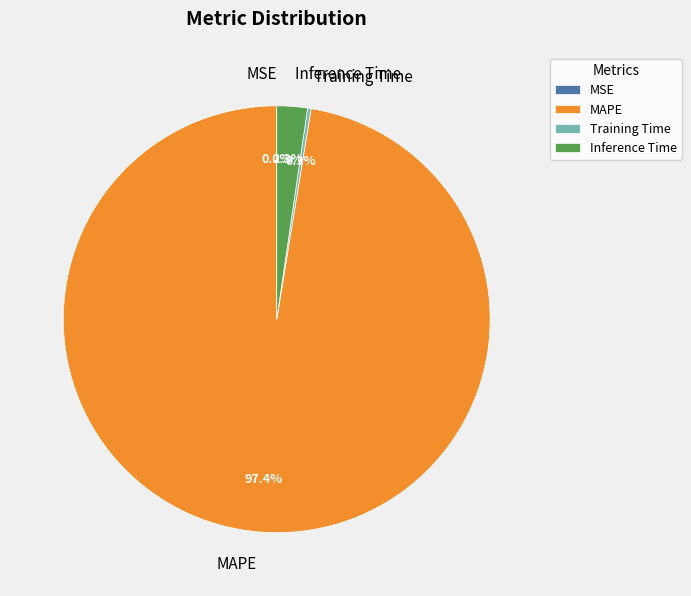

To the nearest percent, what is the difference between the largest and smallest slice percentages?

97%